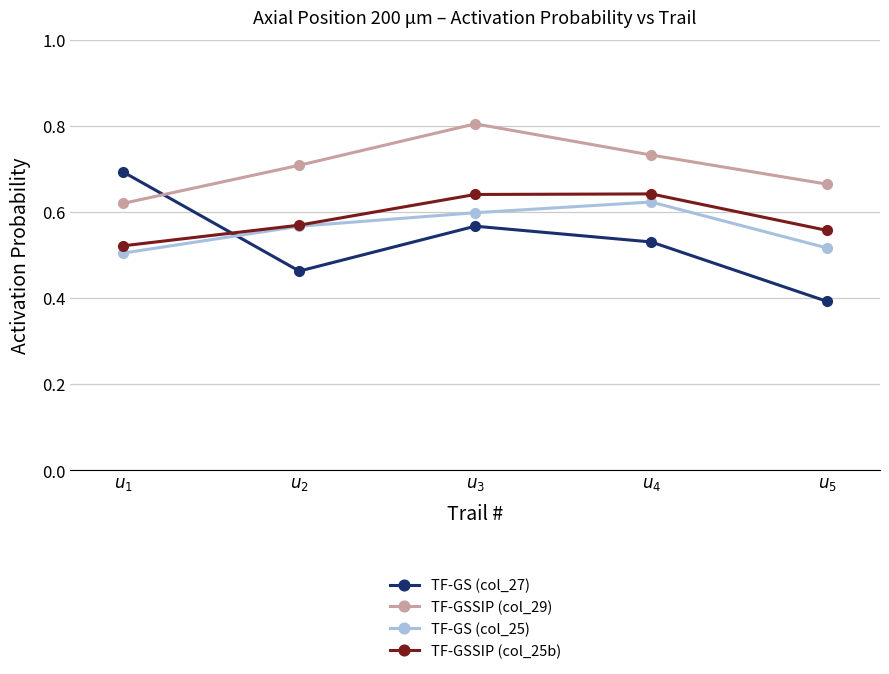

How many TF-GSSIP (col_25b) values are between 0 and 1?

5